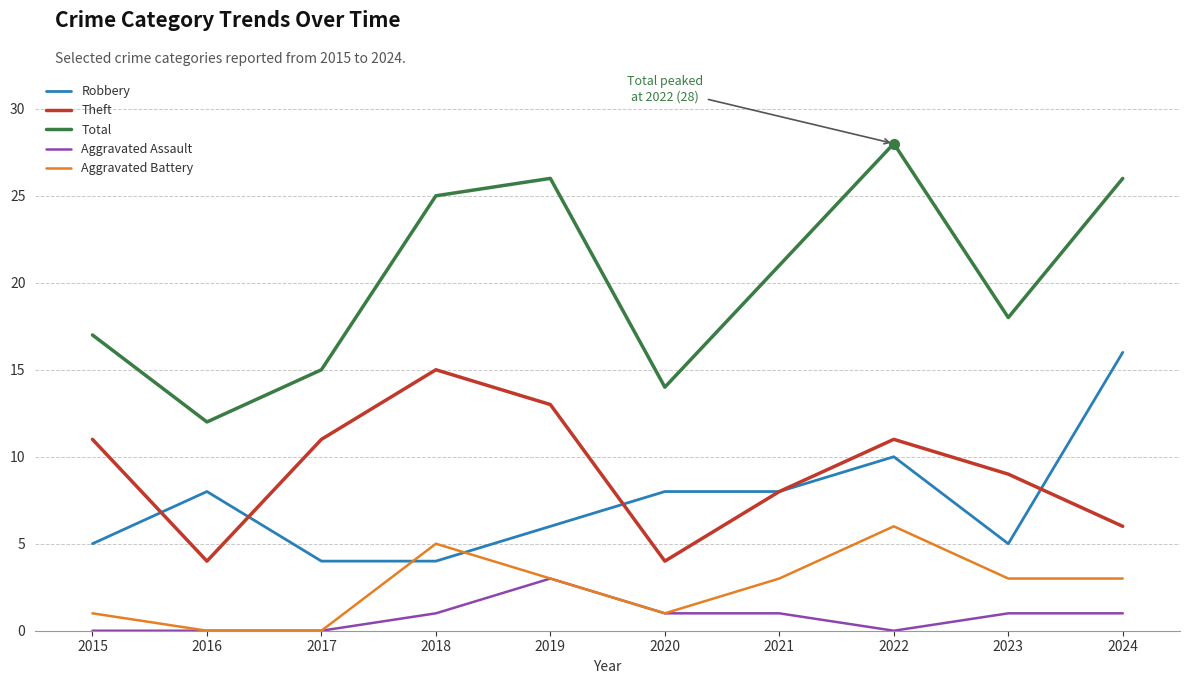

Reading right to left, list all the values displayed in this chart.

Robbery: 2024=16	2023=5	2022=10	2021=8	2020=8	2019=6	2018=4	2017=4	2016=8	2015=5
Theft: 2024=6	2023=9	2022=11	2021=8	2020=4	2019=13	2018=15	2017=11	2016=4	2015=11
Total: 2024=26	2023=18	2022=28	2021=21	2020=14	2019=26	2018=25	2017=15	2016=12	2015=17
Aggravated Assault: 2024=1	2023=1	2022=0	2021=1	2020=1	2019=3	2018=1	2017=0	2016=0	2015=0
Aggravated Battery: 2024=3	2023=3	2022=6	2021=3	2020=1	2019=3	2018=5	2017=0	2016=0	2015=1